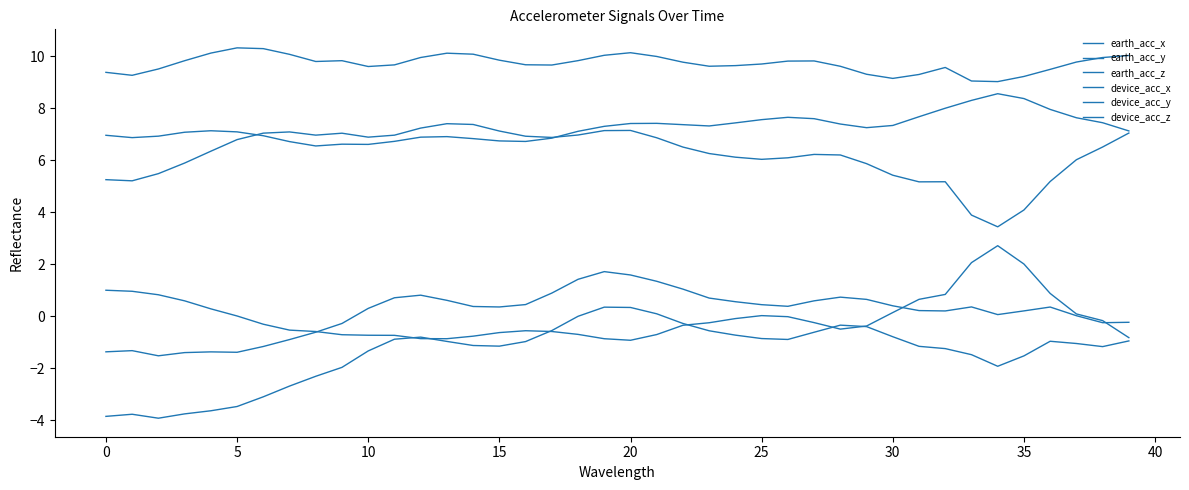

True or false: device_acc_x and earth_acc_z intersect in this chart.

False